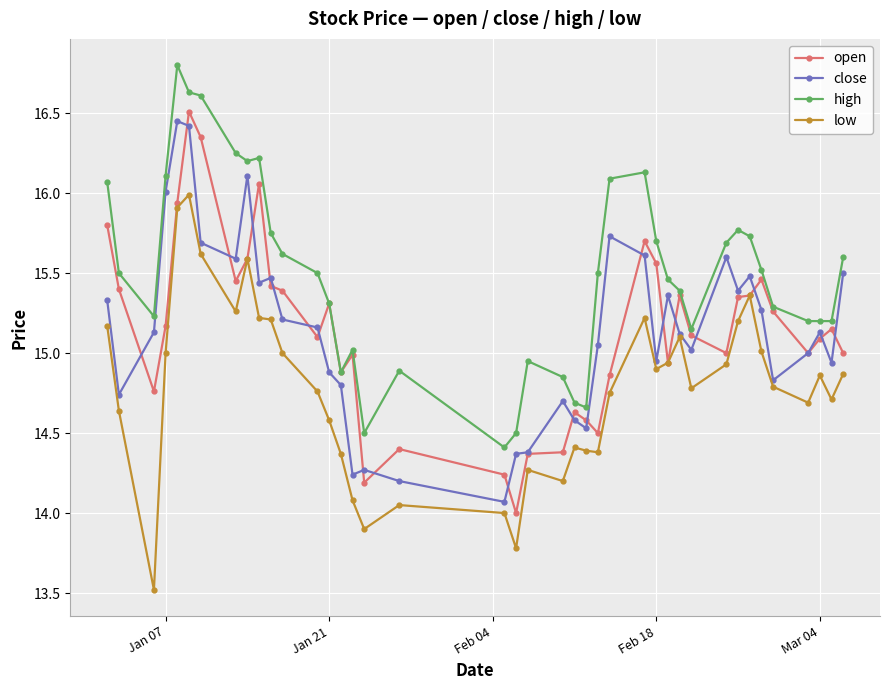

What is the value of the open point at the 20th from the left?

14.0